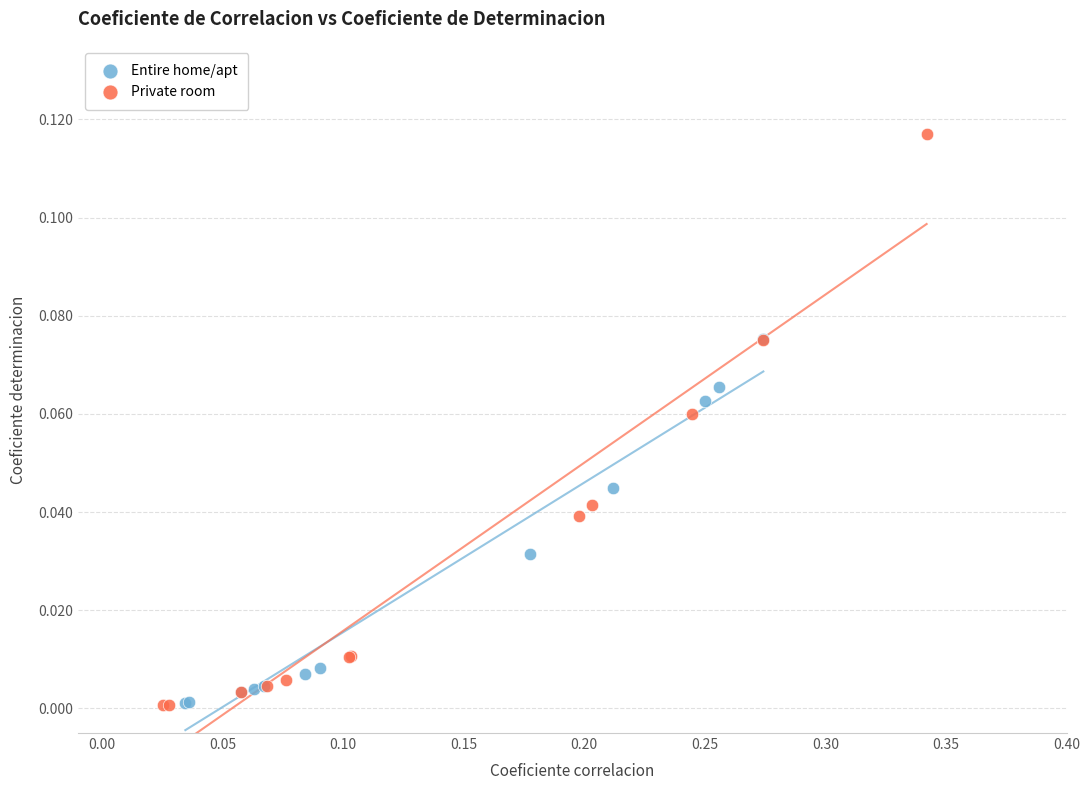

Which series contains the highest Y value?

Private room